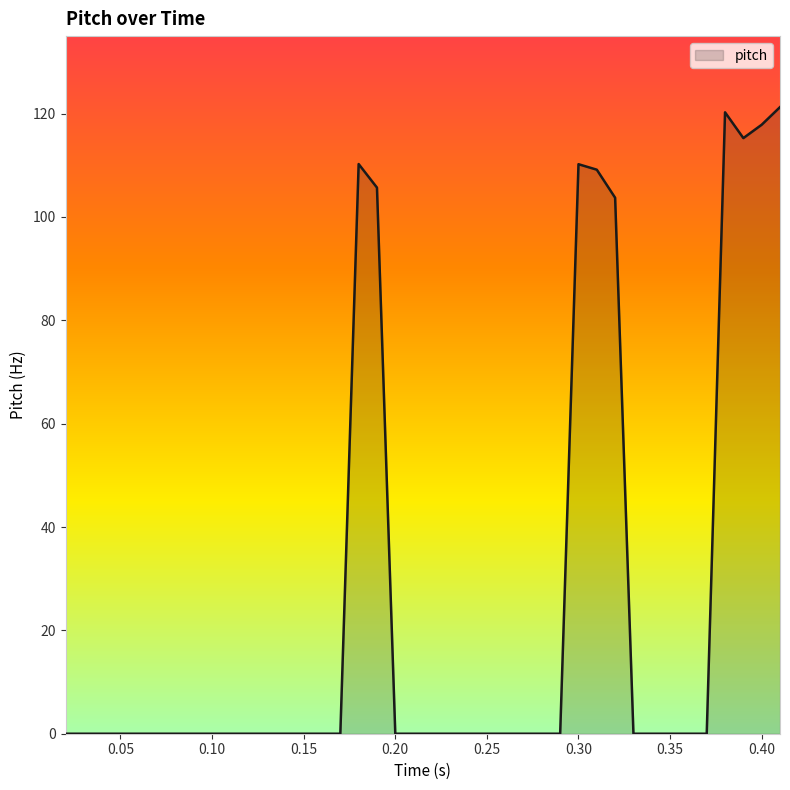

How many lines are shown in the chart?

1